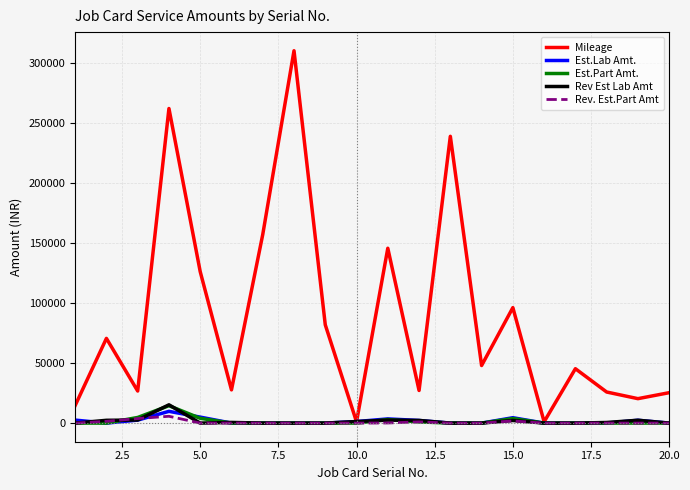

How many lines are shown in the chart?

5